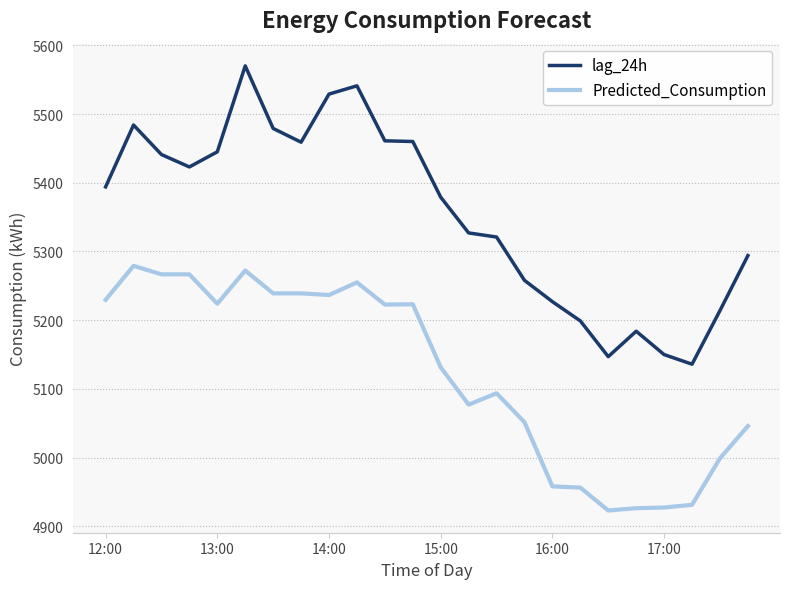

What is the greatest value displayed?

5570.0